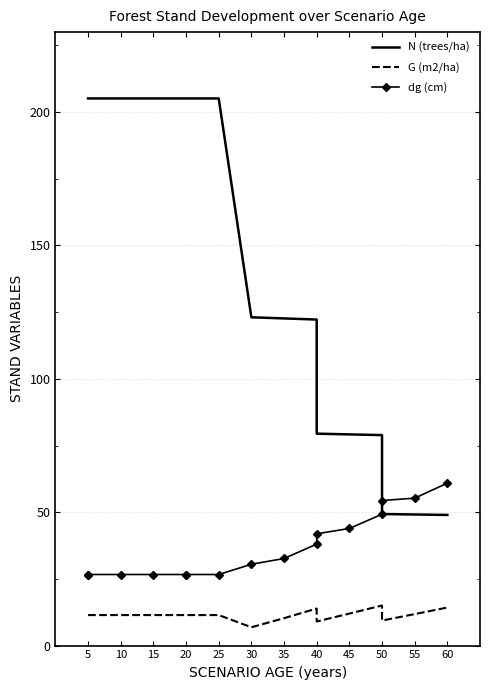

What is the difference between the maximum and minimum values in the G (m2/ha) series?

8.2